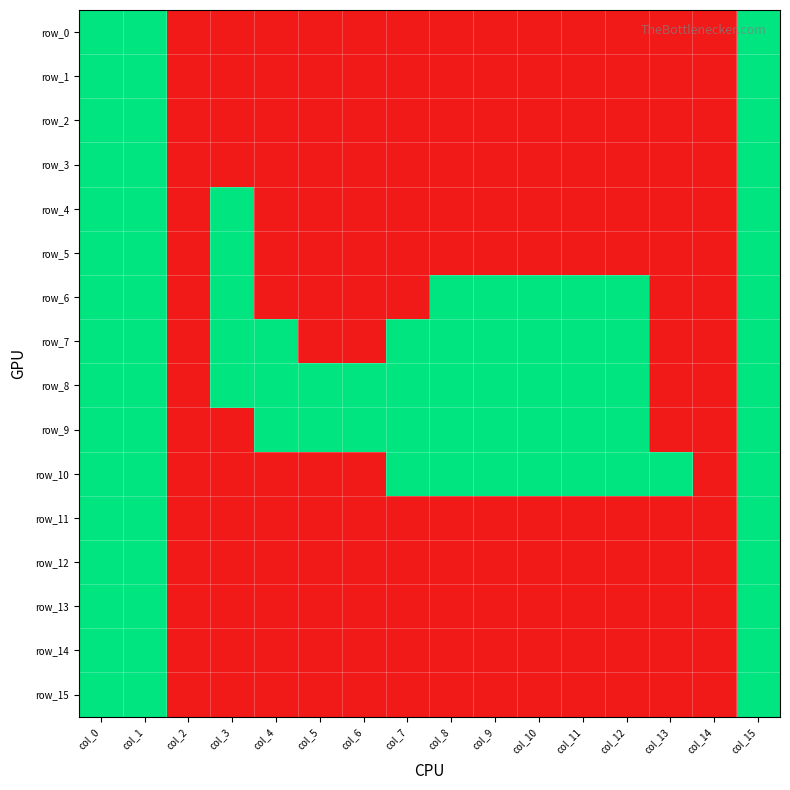

At how many categories does at least one series exceed 0?

14